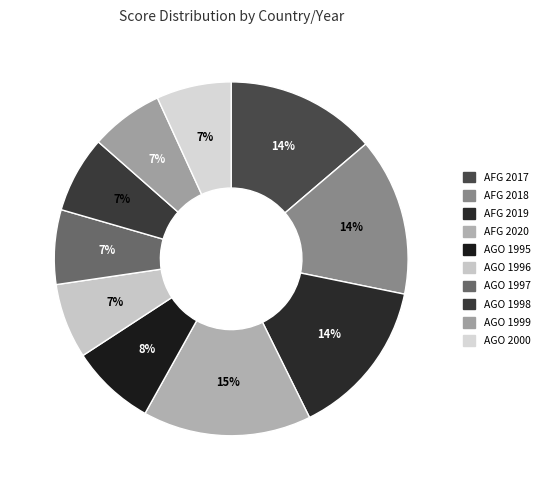

What is the ratio of the value at AGO 1997 to the value at AGO 1995?

0.9